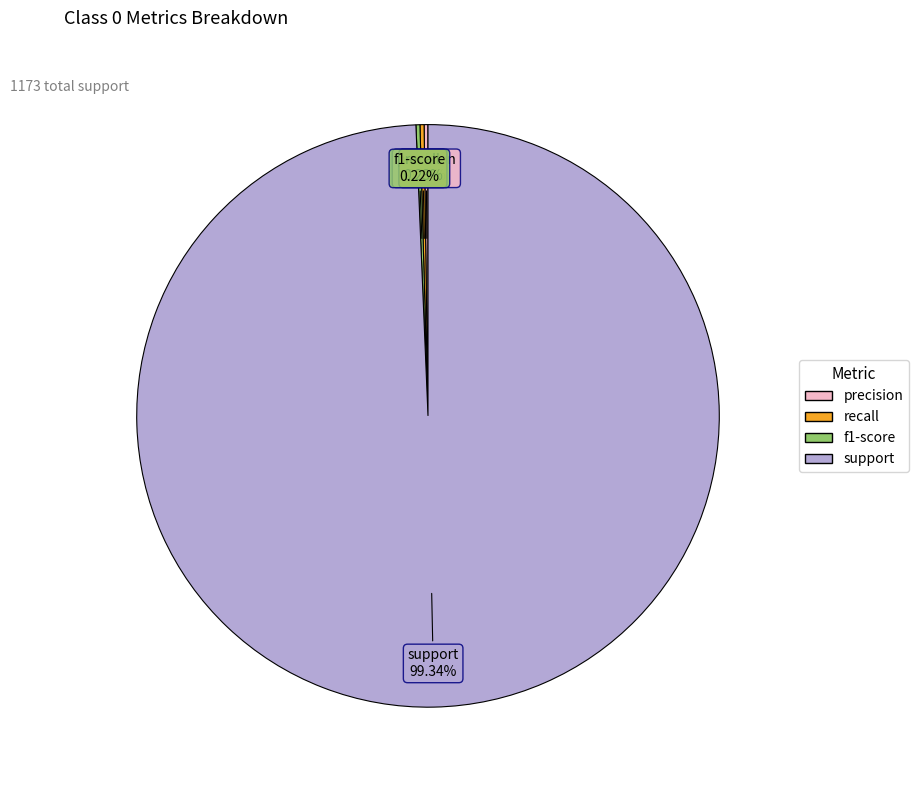

Which slice represents more than half of the pie?

support